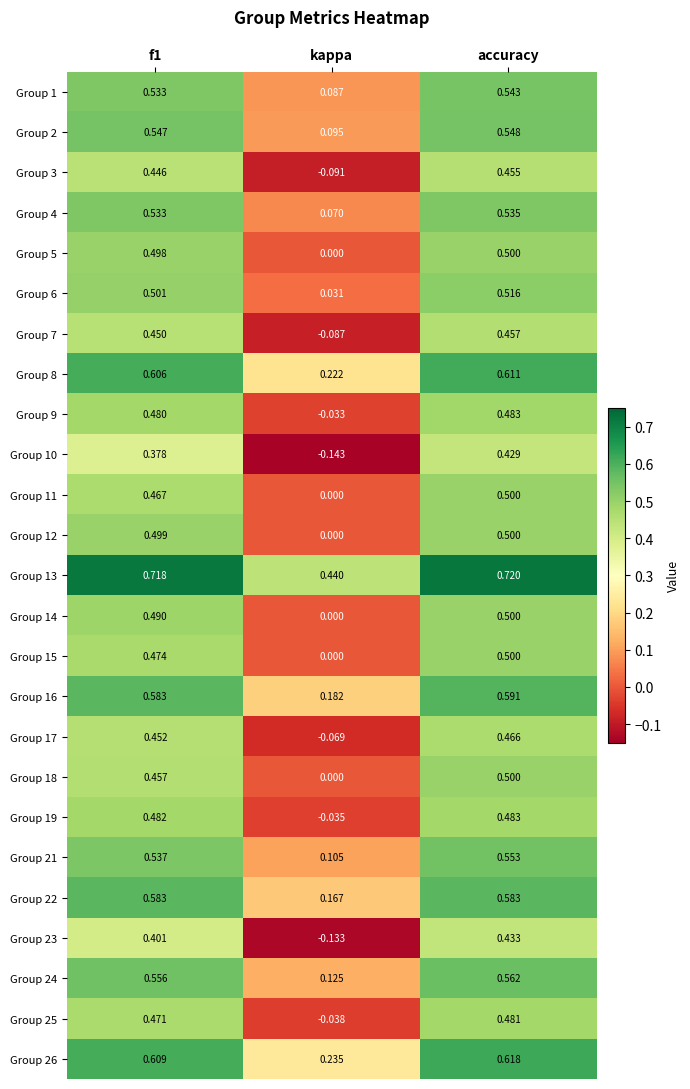

At which category is the sum across all series the highest?

accuracy